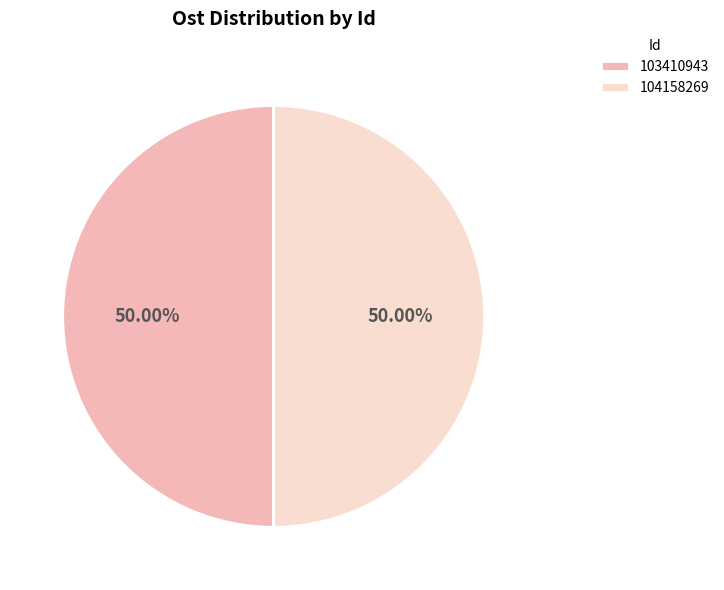

Combined, do 104158269 and 103410943 account for over 50%?

Yes